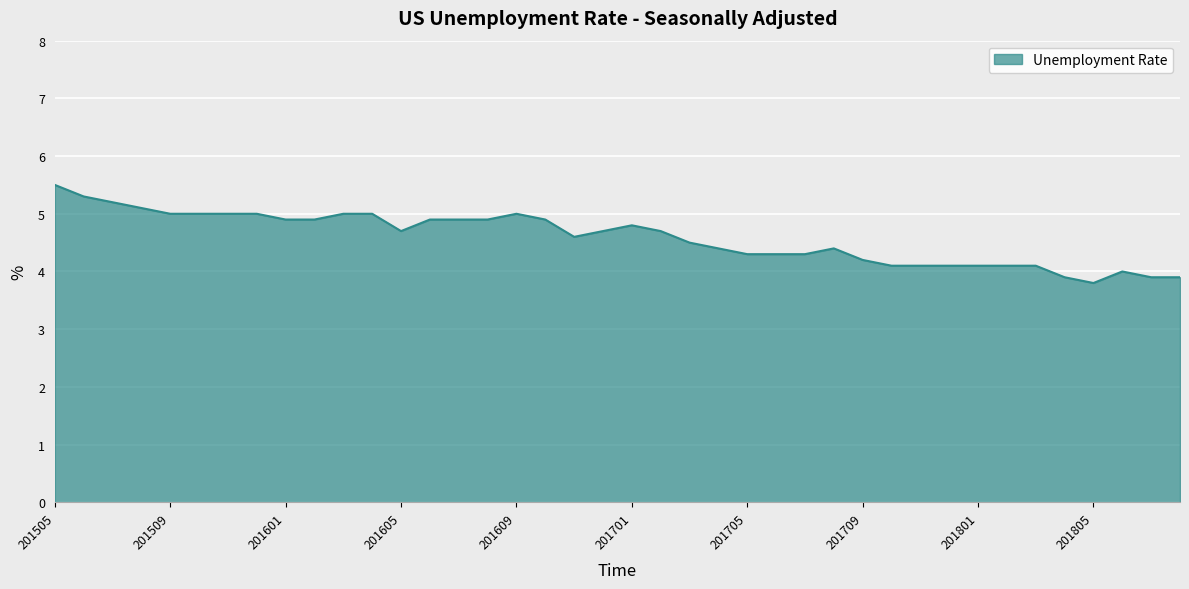

What is the greatest value displayed?

5.5